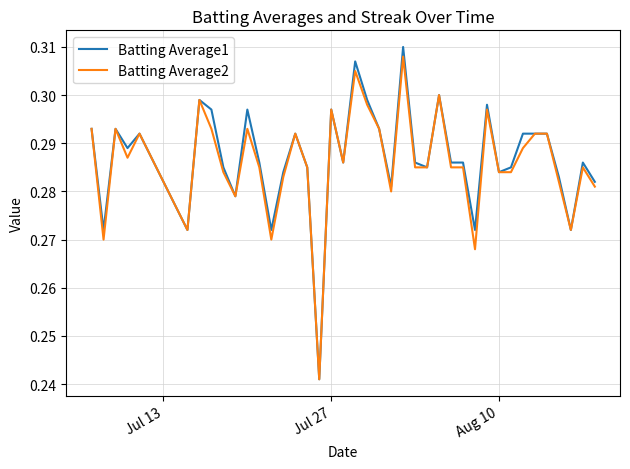

Which series has the widest spread of values?

Batting Average1